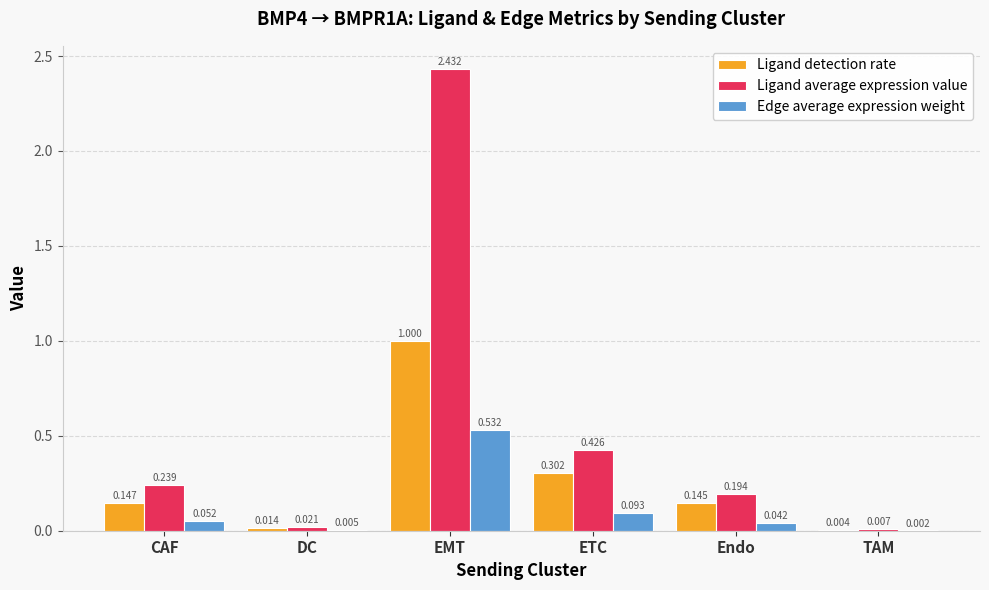

Which series changed the most between Endo and TAM?

Ligand average expression value